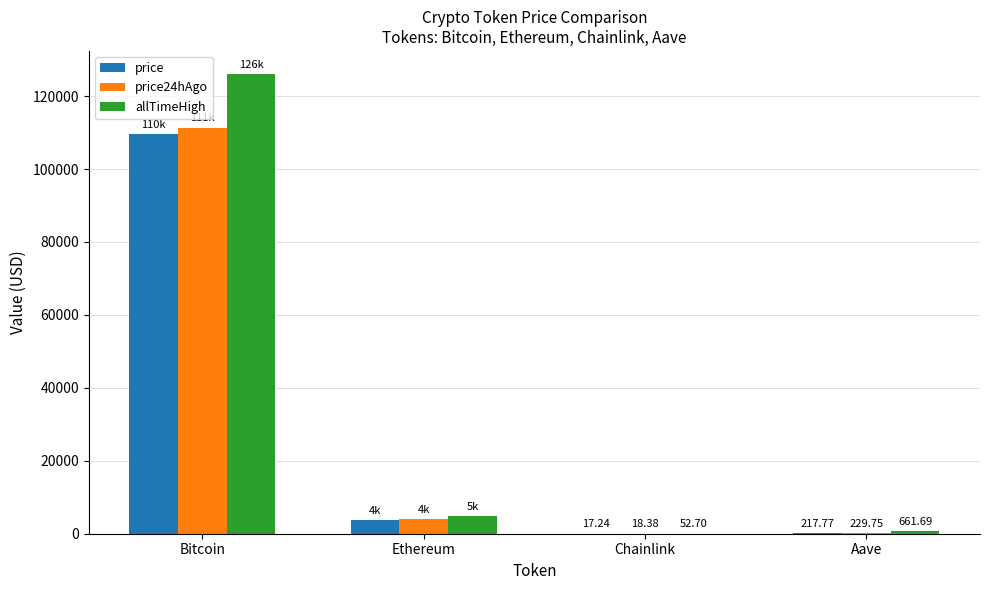

Reading left to right, what are all the values shown in this chart?

price: 109683.0	3838.3	17.2	217.8
price24hAgo: 111363.0	3938.9	18.4	229.8
allTimeHigh: 126080.0	4946.1	52.7	661.7